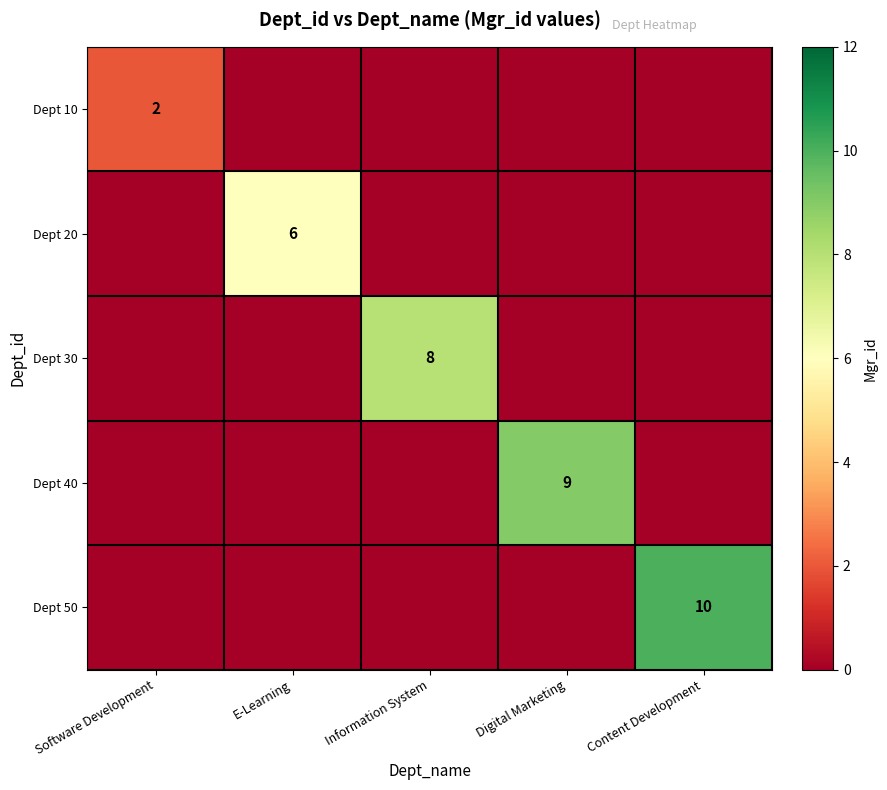

What is the spread (max minus min) of values at Information System?

8